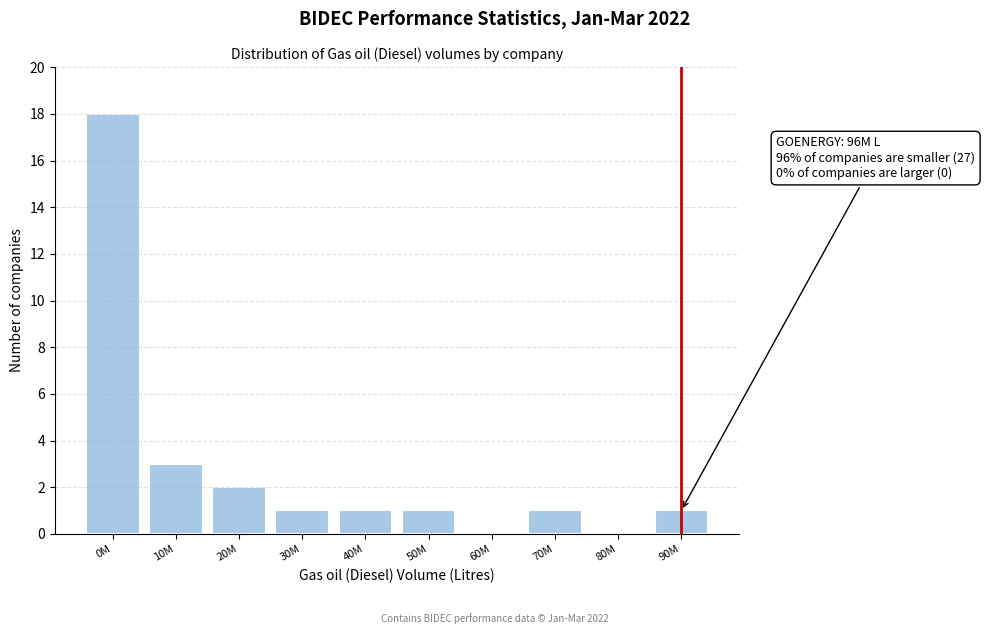

Reading right to left, list all the values displayed in this chart.

90M=1	80M=0	70M=1	60M=0	50M=1	40M=1	30M=1	20M=2	10M=3	0M=18